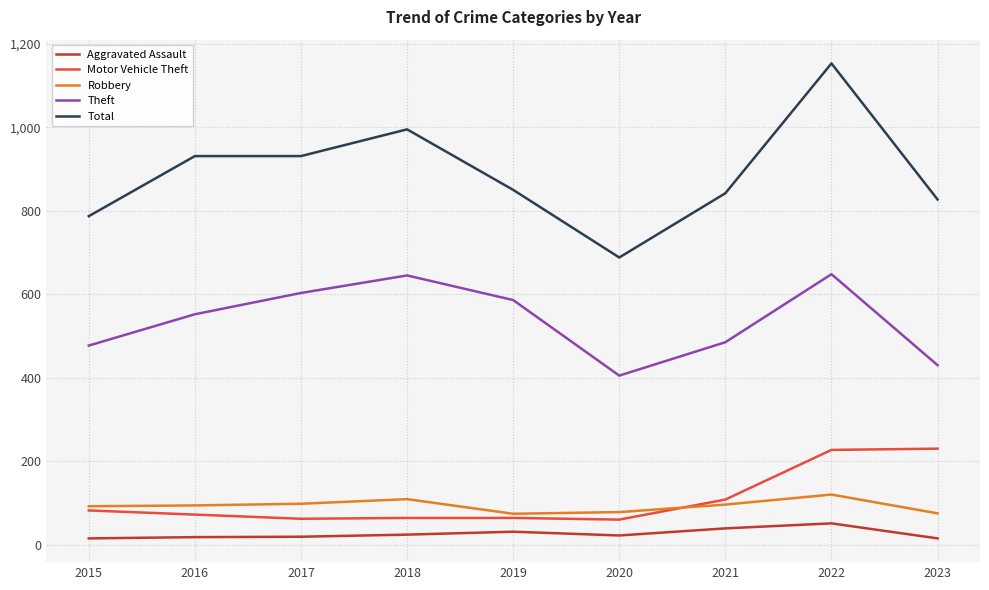

The value of Robbery at 2022 is 120. True or false?

True